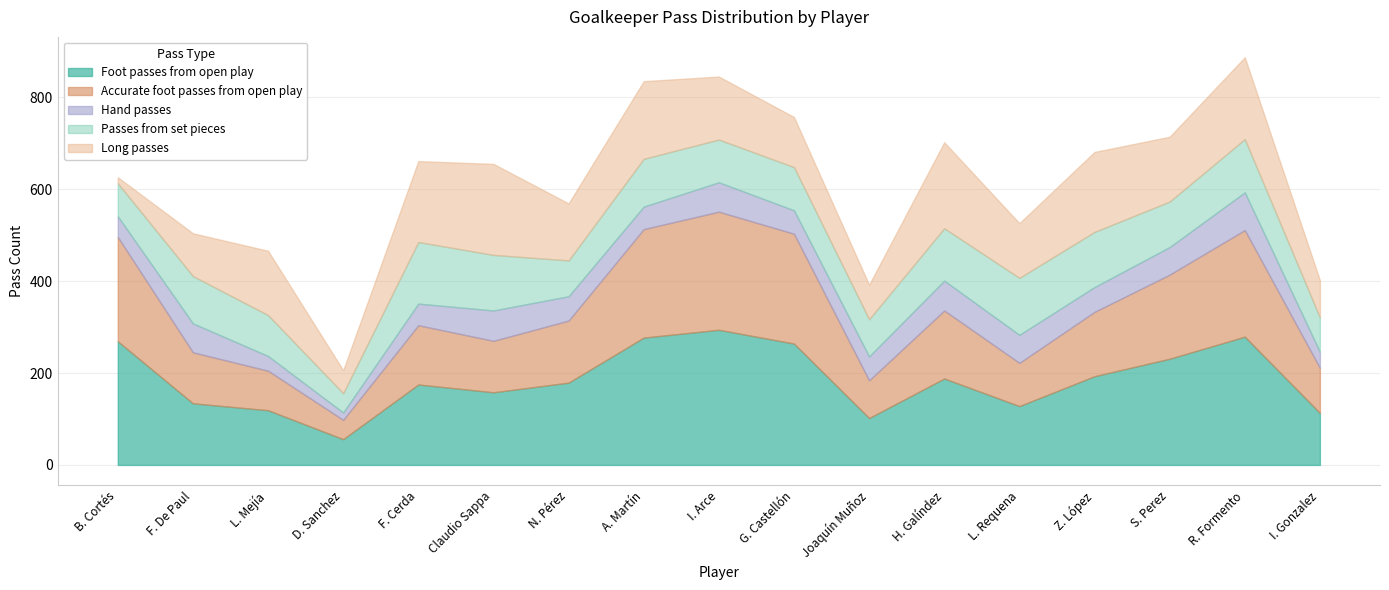

Where is the first local minimum for Accurate foot passes from open play?

D. Sanchez